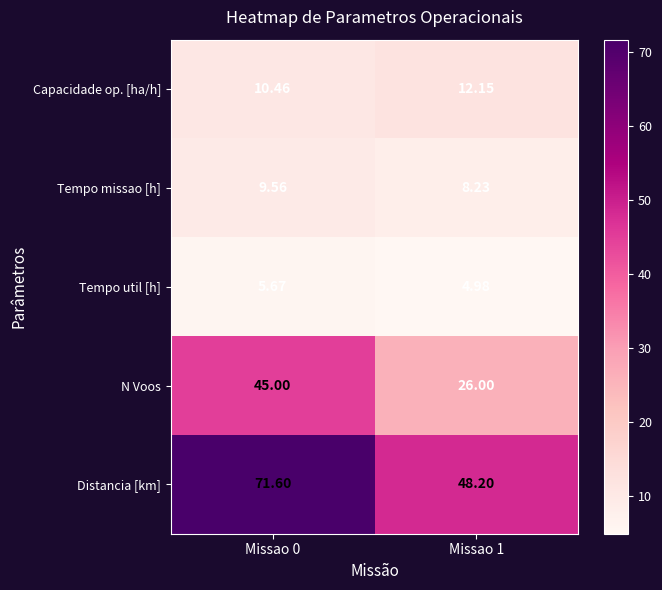

Is the value of Capacidade op. [ha/h] at Missao 0 greater than the value of Tempo util [h] at Missao 0?

Yes